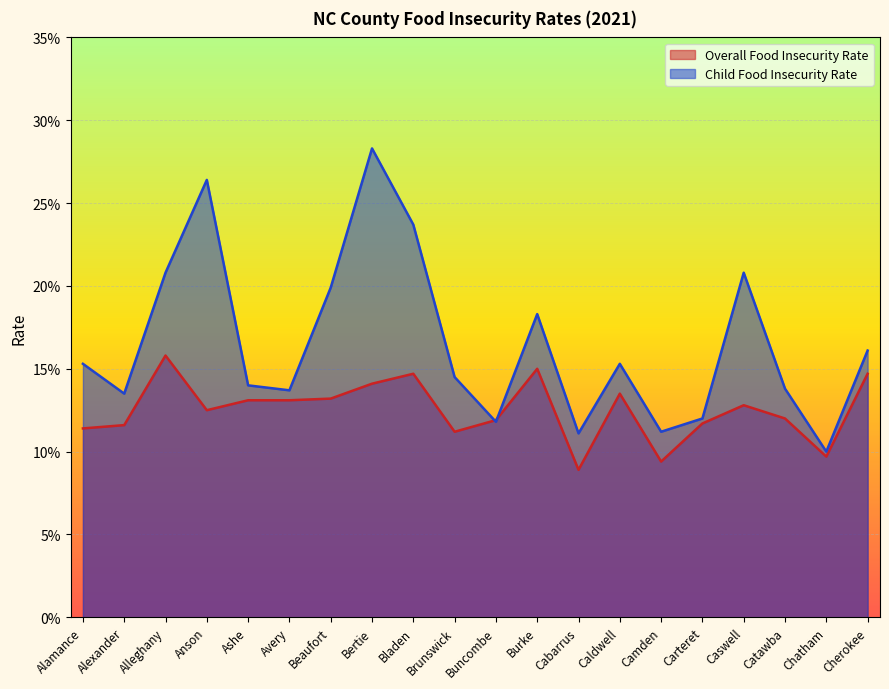

What is the value of the Child Food Insecurity Rate point at the 5th from the left?

0.1